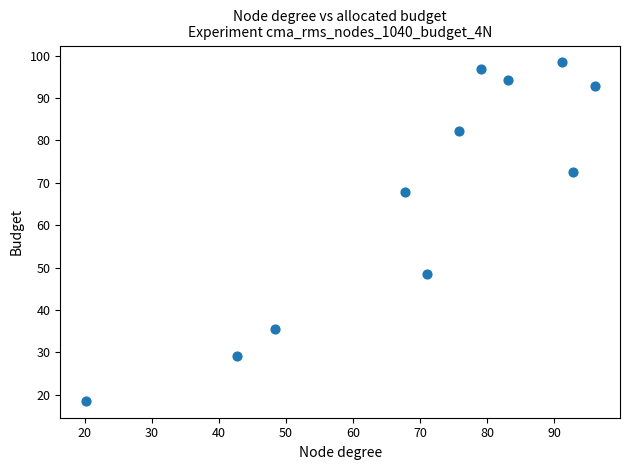

What is the average X value?

69.8